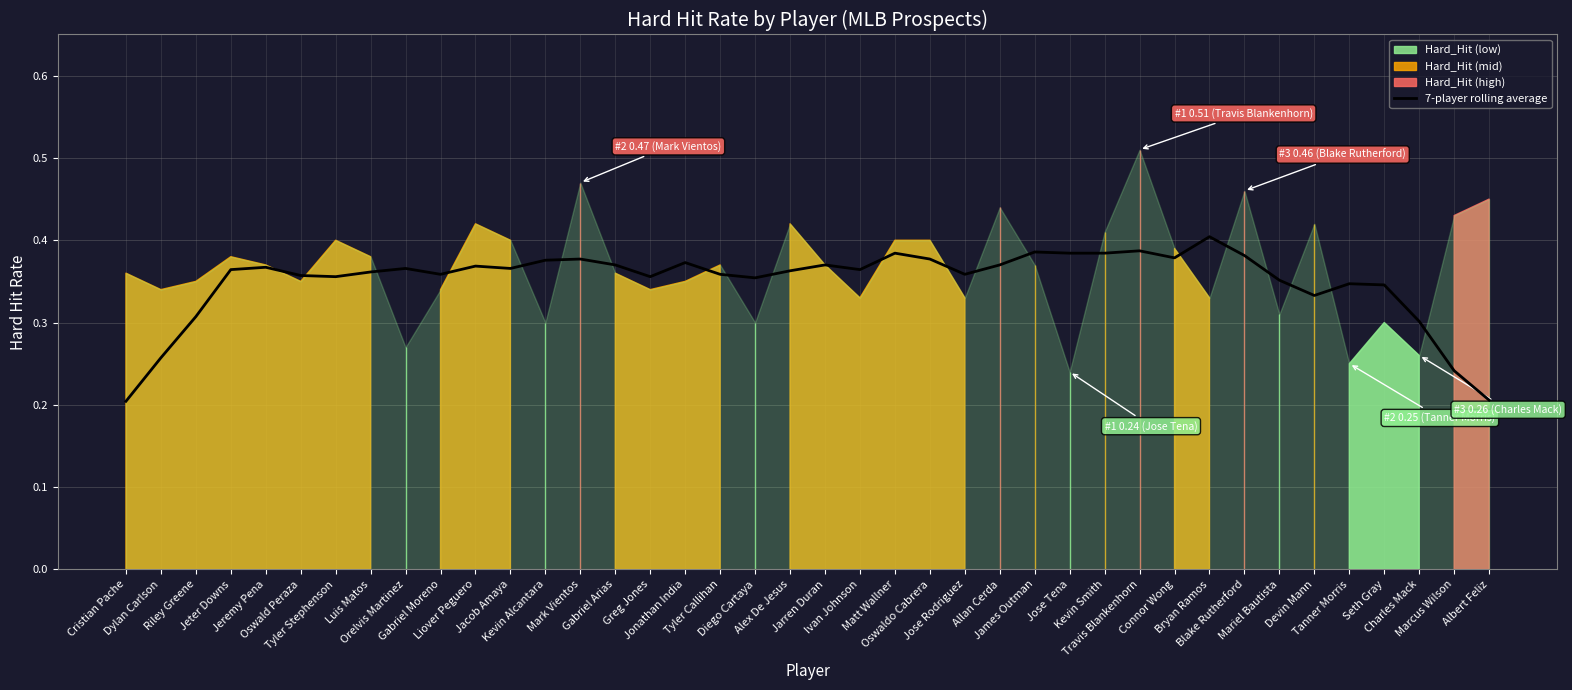

At which label is the value closest to 0?

Cristian Pache